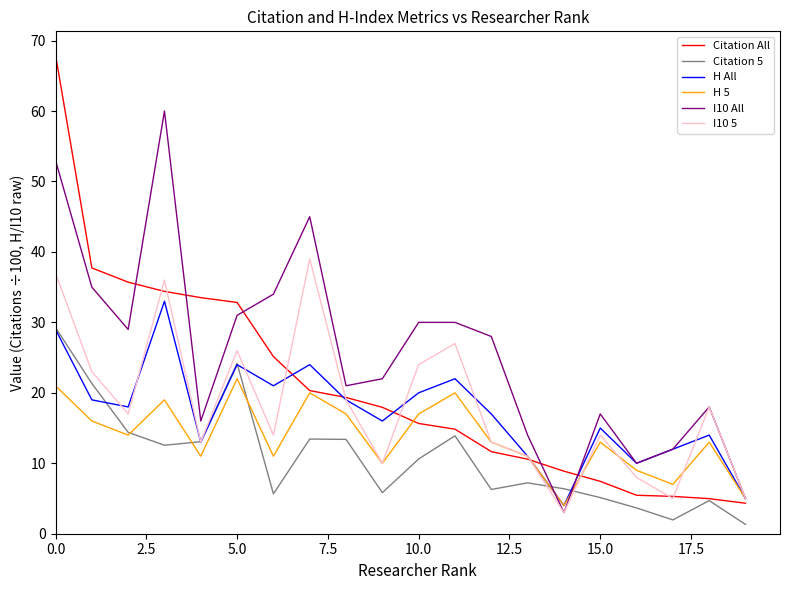

What is the lowest value of the H All series?

4.0